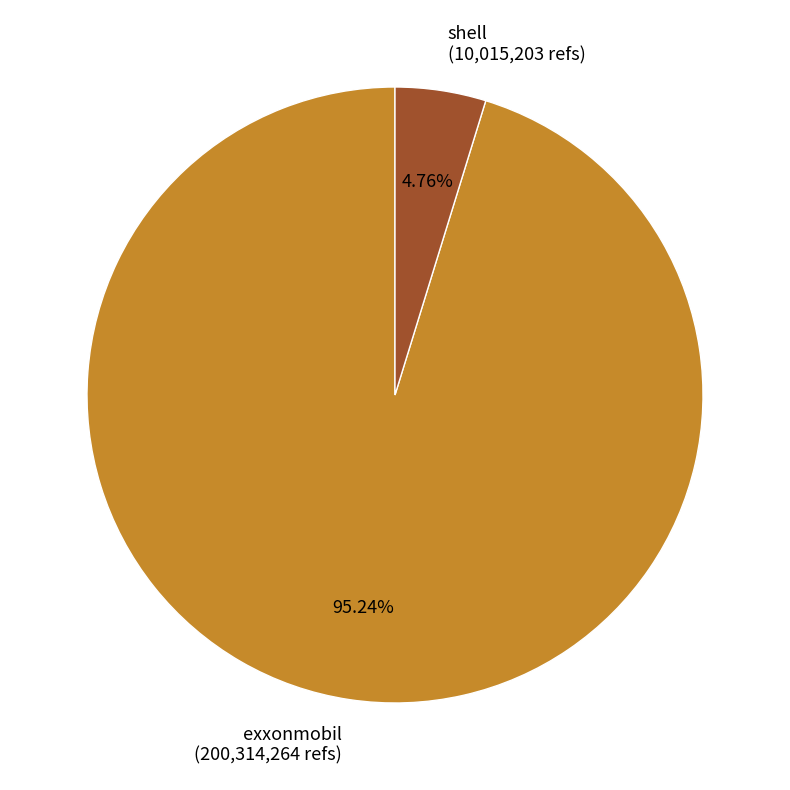

What percentage is NOT represented by exxonmobil?

4.8%